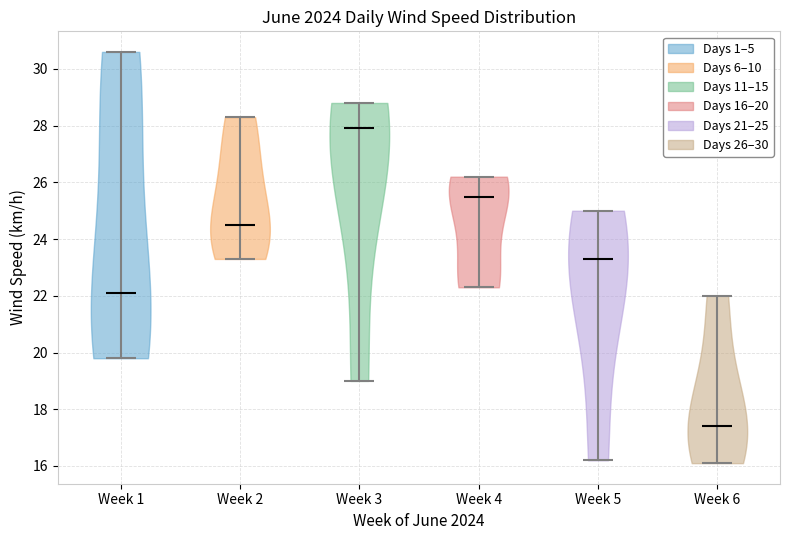

Which violin has the highest median line?

Week 3